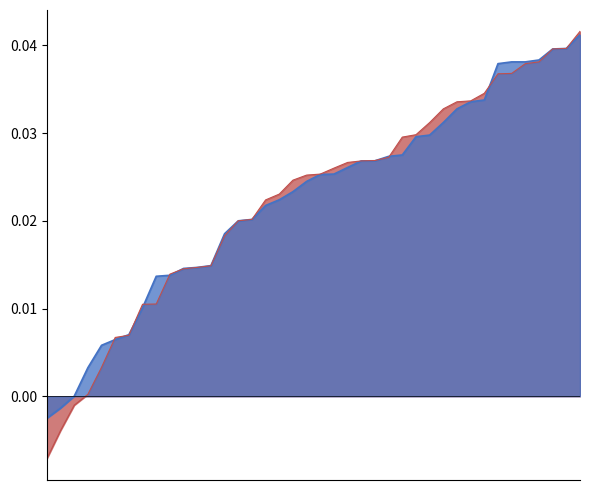

True or false: Open_pct has a value of 0.0 at 2023-06-06 12:15.

False